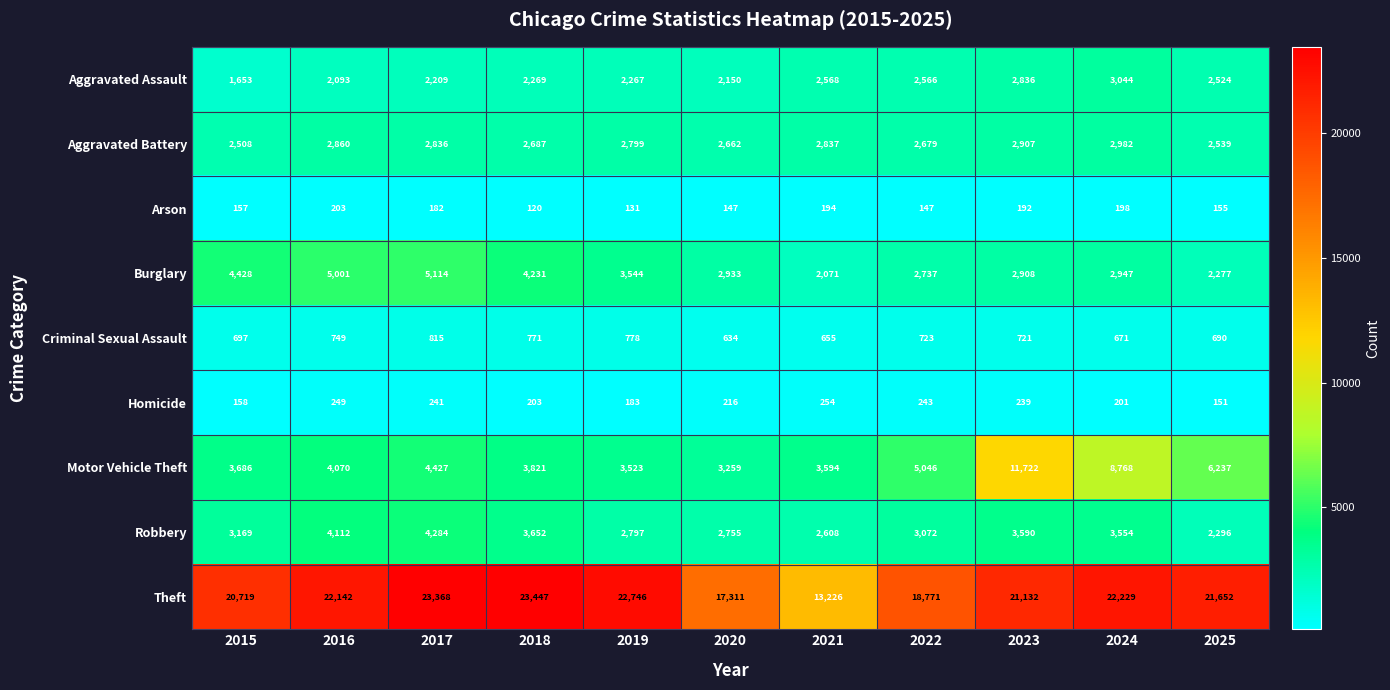

Read the Theft value at 2016, to the nearest 10.

22140